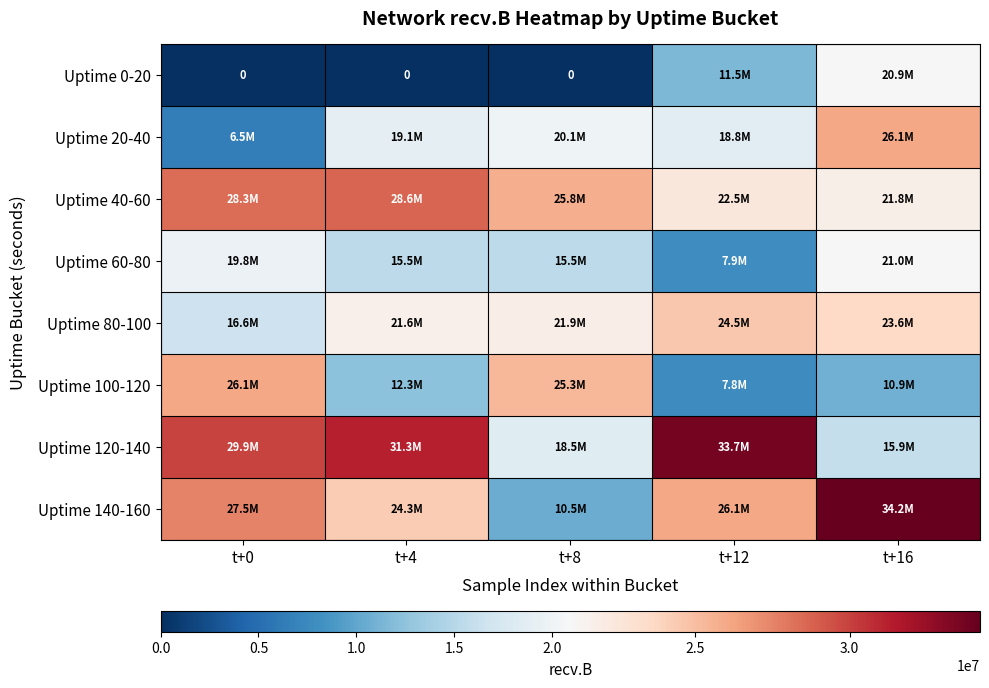

What is the difference between the Uptime 20-40 values at t+12 and t+8?

1337613